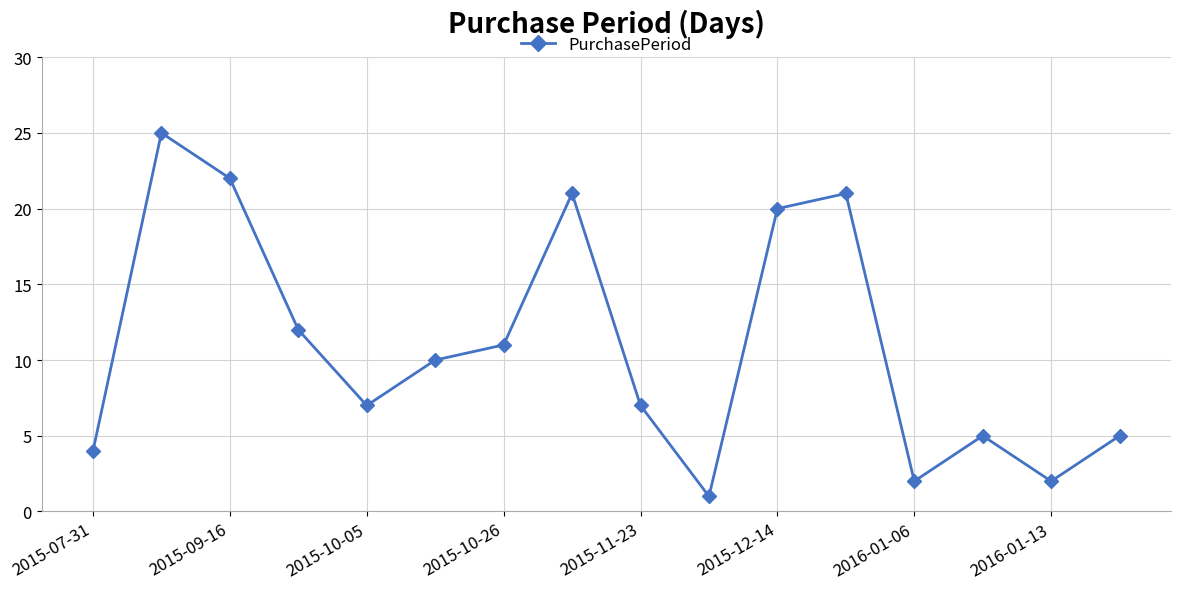

What is the sum of all values?

175